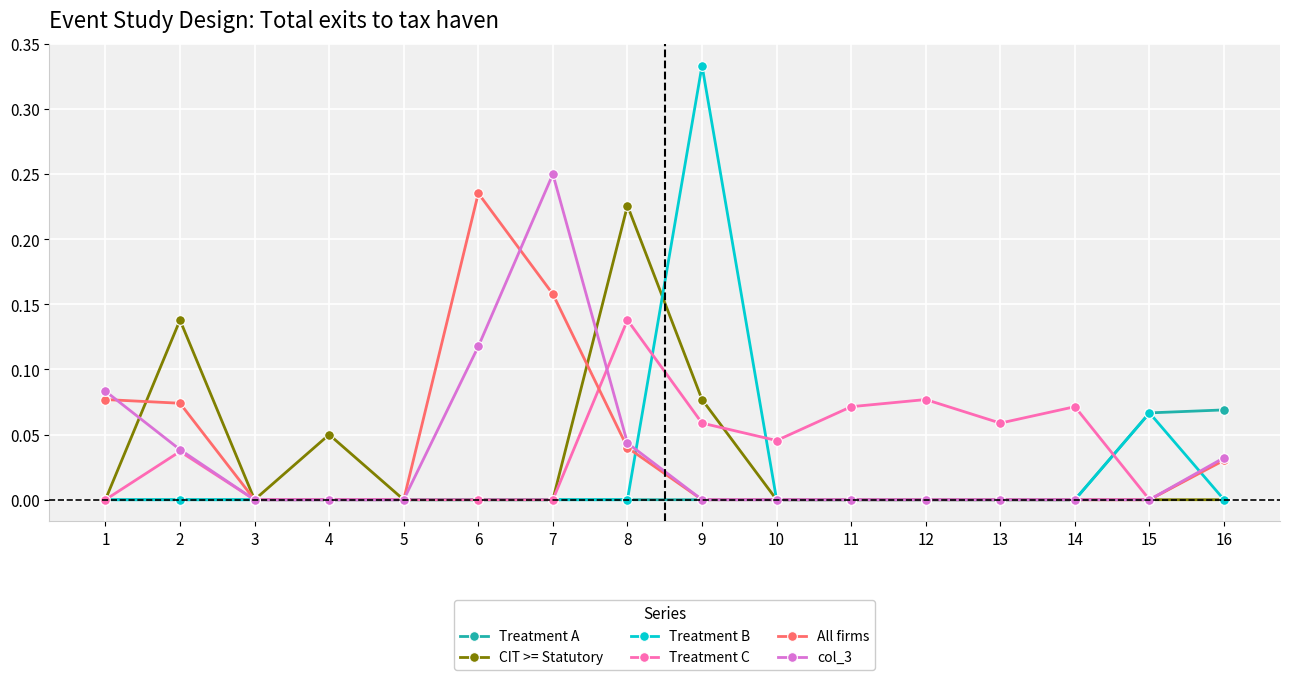

How many lines are shown in the chart?

6